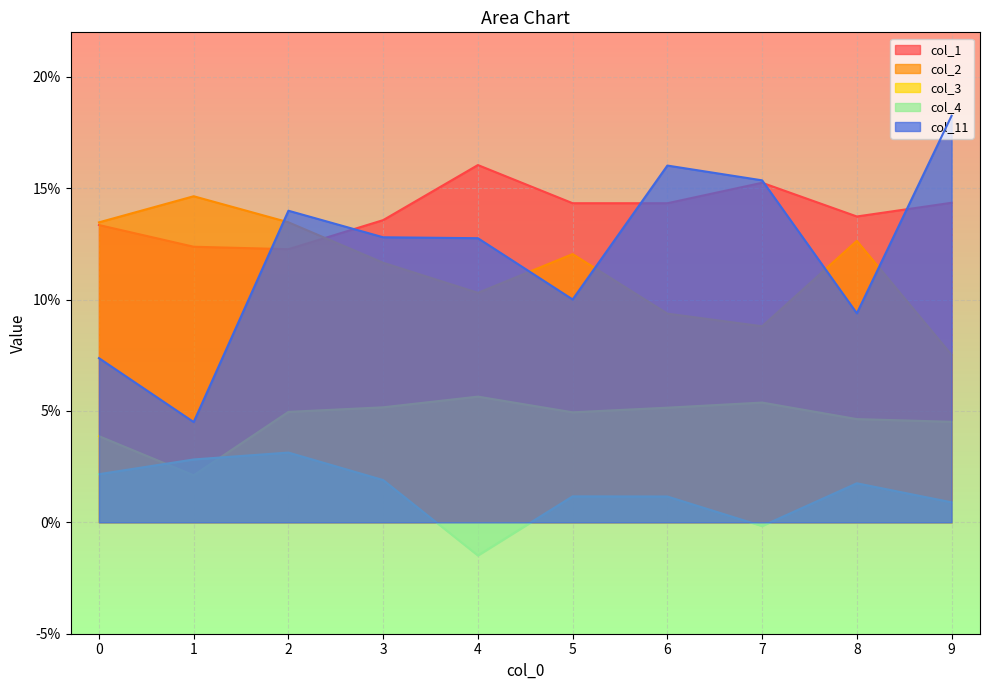

True or false: col_3 and col_2 cross at least once.

False